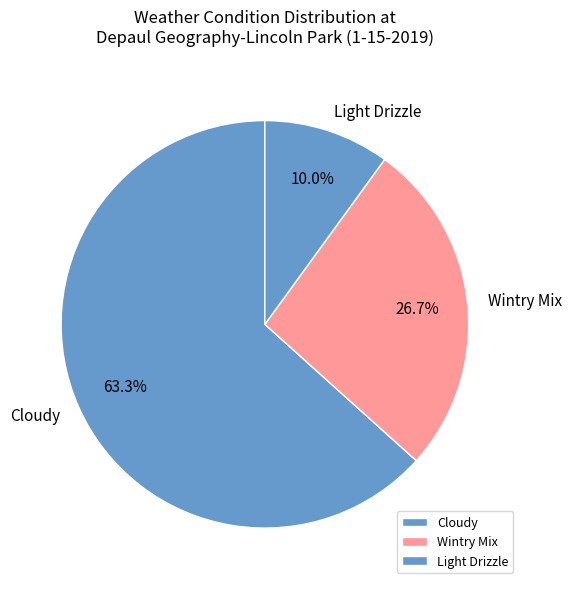

The Wintry Mix slice represents 7% of the pie. True or false?

False